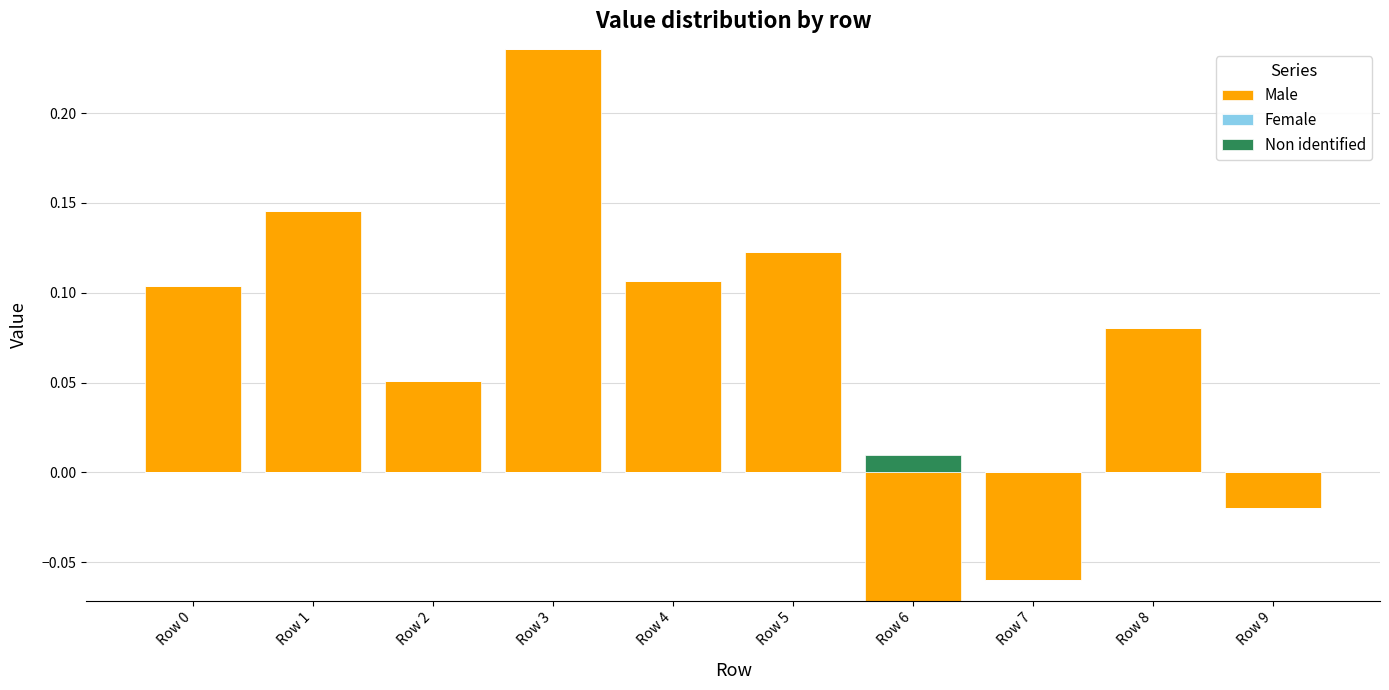

Reading left to right, transcribe all the data shown in this chart.

Male: 0.1	0.1	0.1	0.2	0.1	0.1	0.0	0.0	0.1	0.0
Female: 0.0	0.0	0.0	0.0	0.0	0.0	0.0	0.0	0.0	0.0
Non identified: 0.0	0.0	0.0	0.0	0.0	0.0	0.0	0.0	0.0	0.0